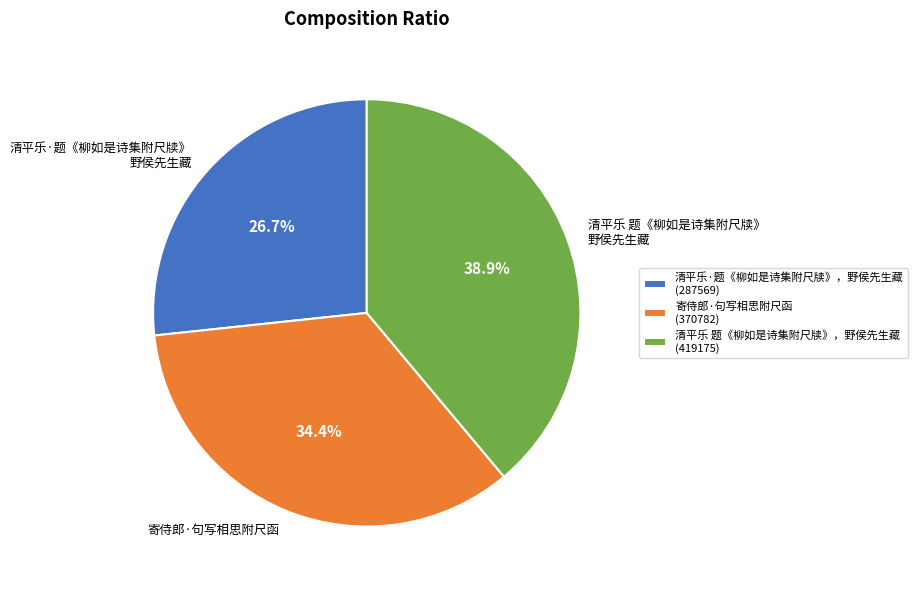

To the nearest percent, what percentage of the pie is 清平乐 题《柳如是诗集附尺牍》，野侯先生藏?

39%